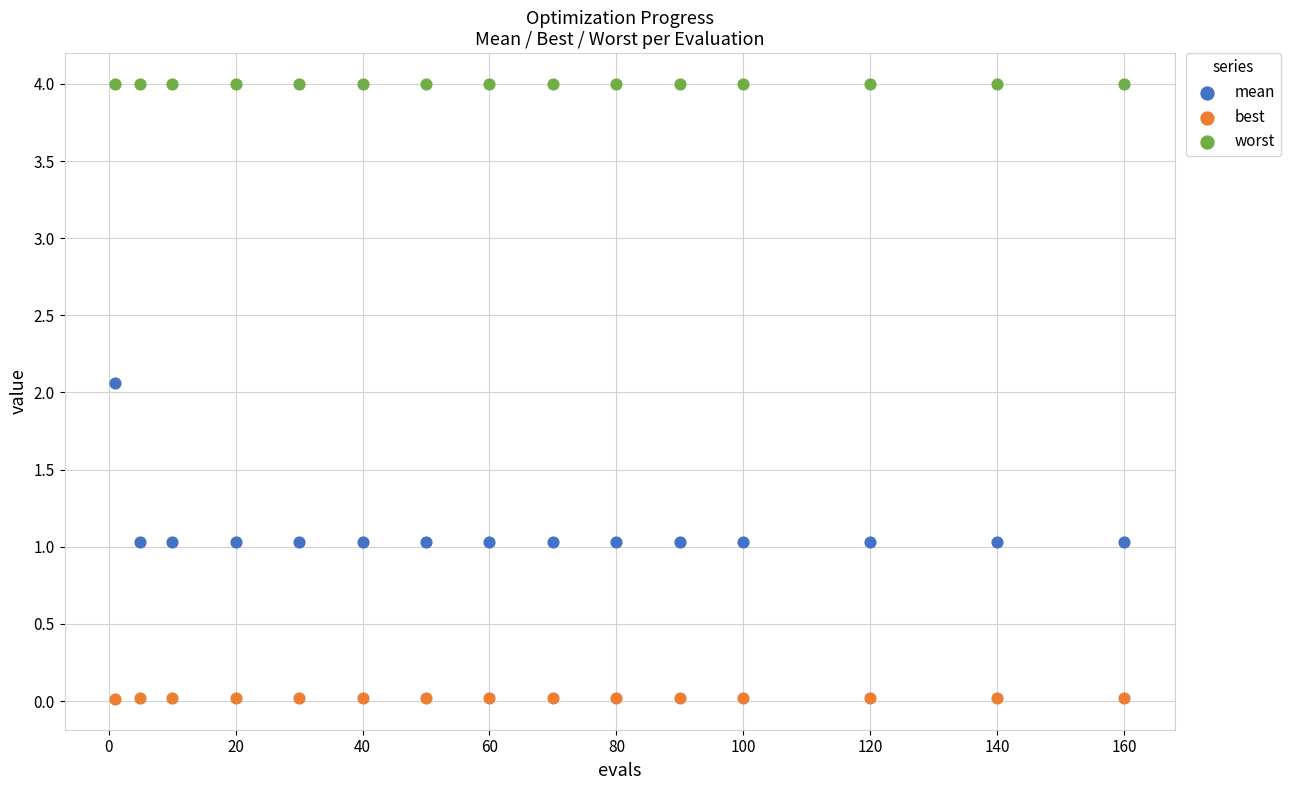

Which series contains the highest Y value?

worst